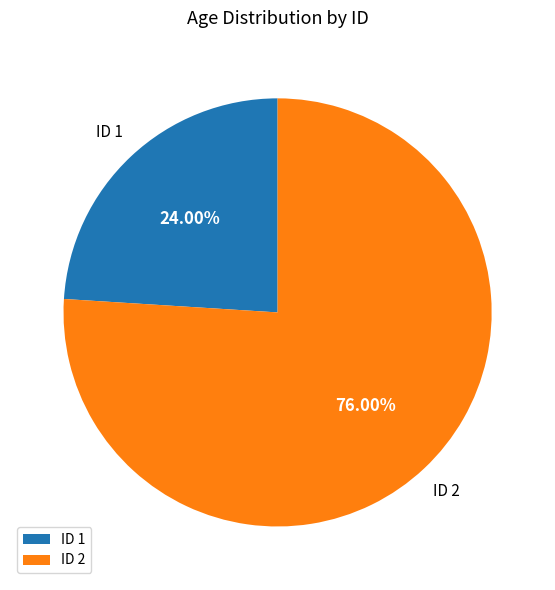

Which slice is the smallest?

ID 1